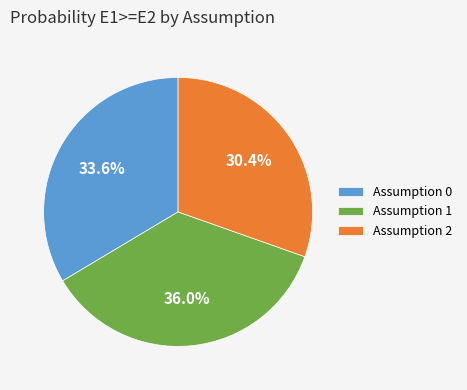

Does any single category account for the majority?

No